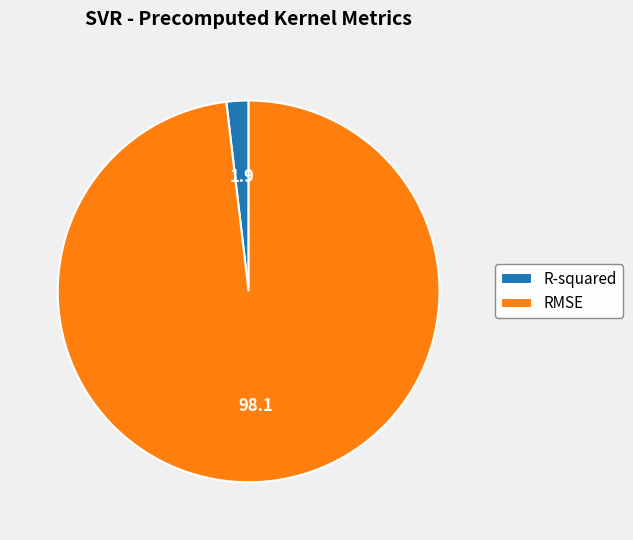

Rank the categories by value from lowest to highest.

R-squared, RMSE